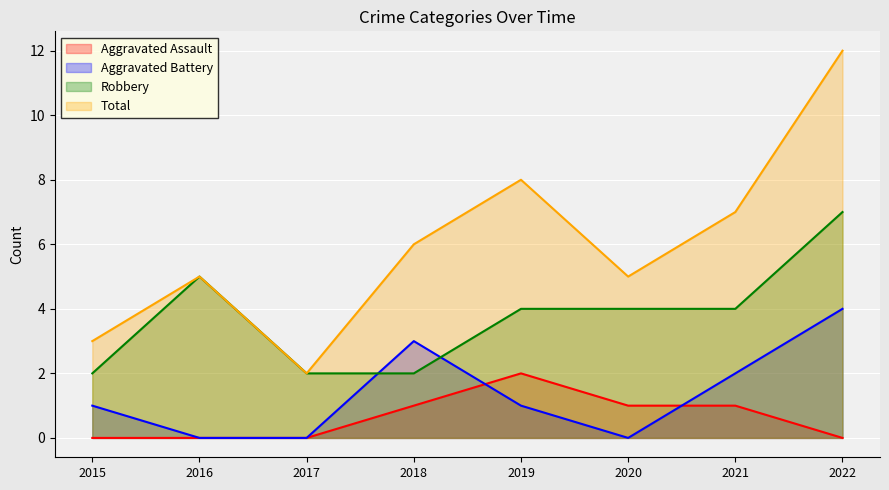

How many lines are shown in the chart?

4